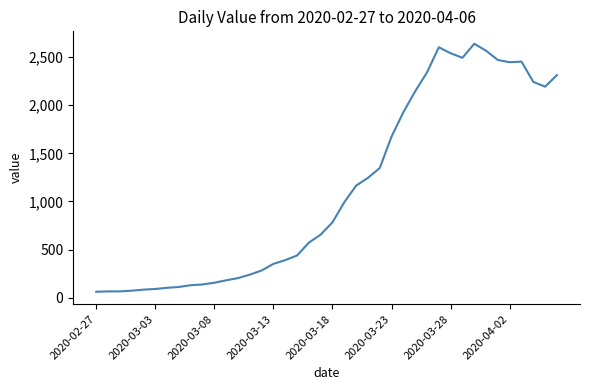

What is the greatest value displayed?

2639